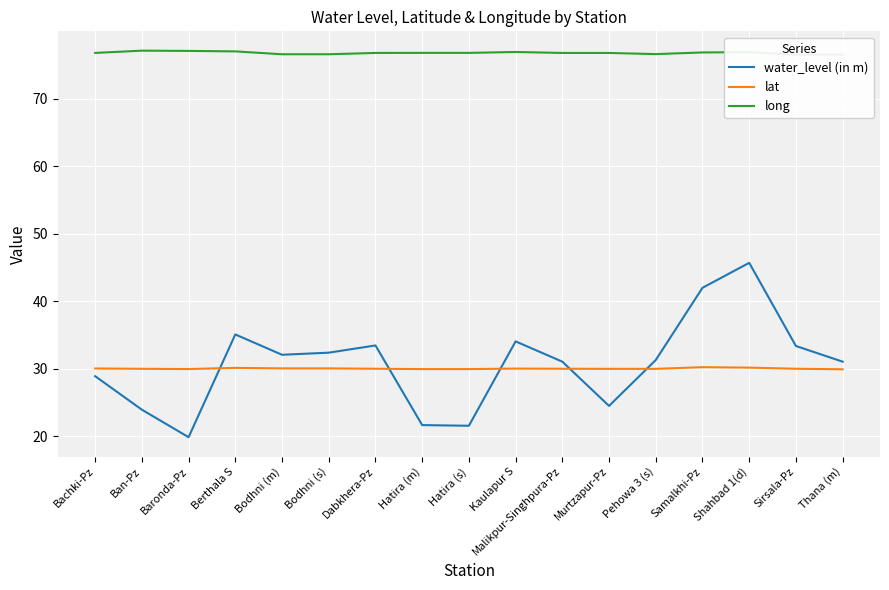

Between Baronda-Pz and Hatira (s), which series saw the biggest shift?

water_level (in m)